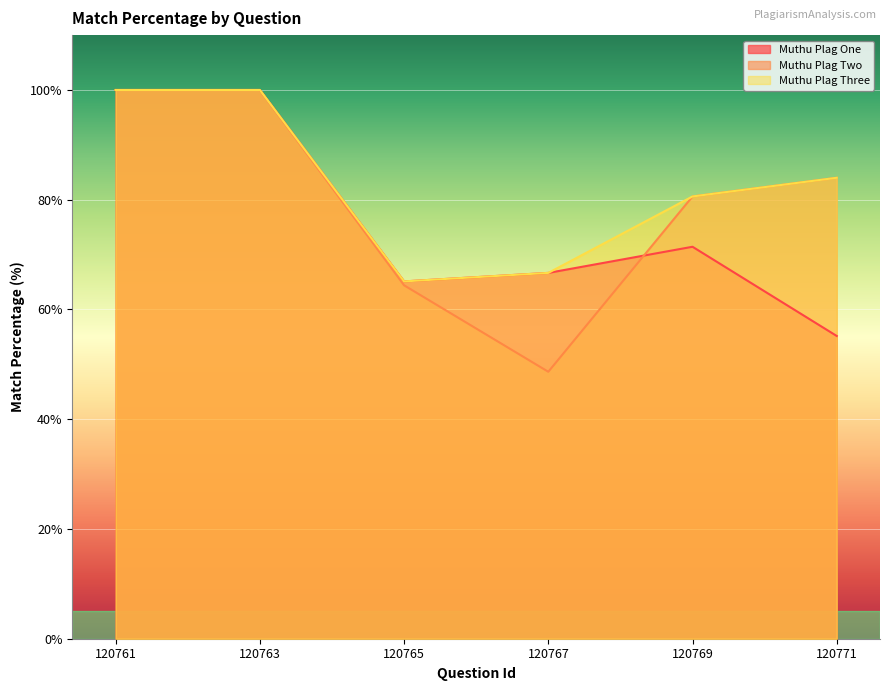

True or false: Muthu Plag One and Muthu Plag Three intersect in this chart.

False